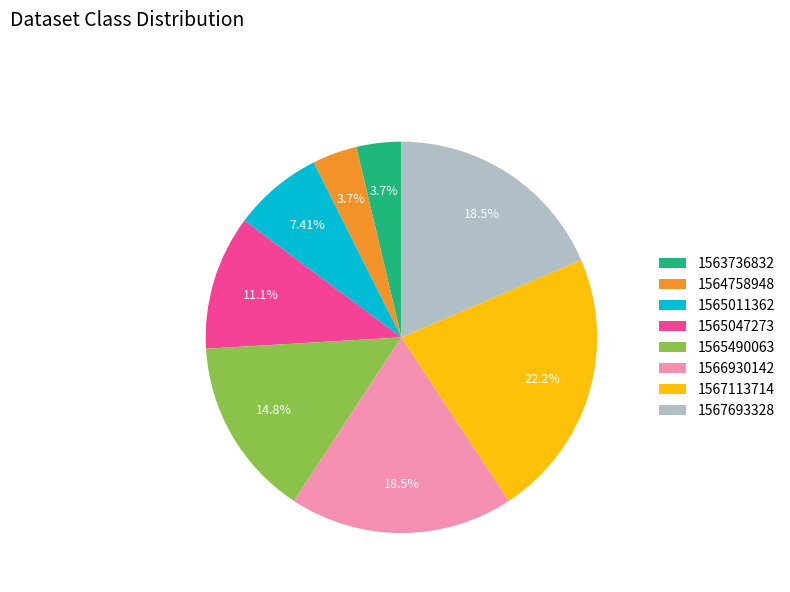

How many slices are in this pie chart?

8